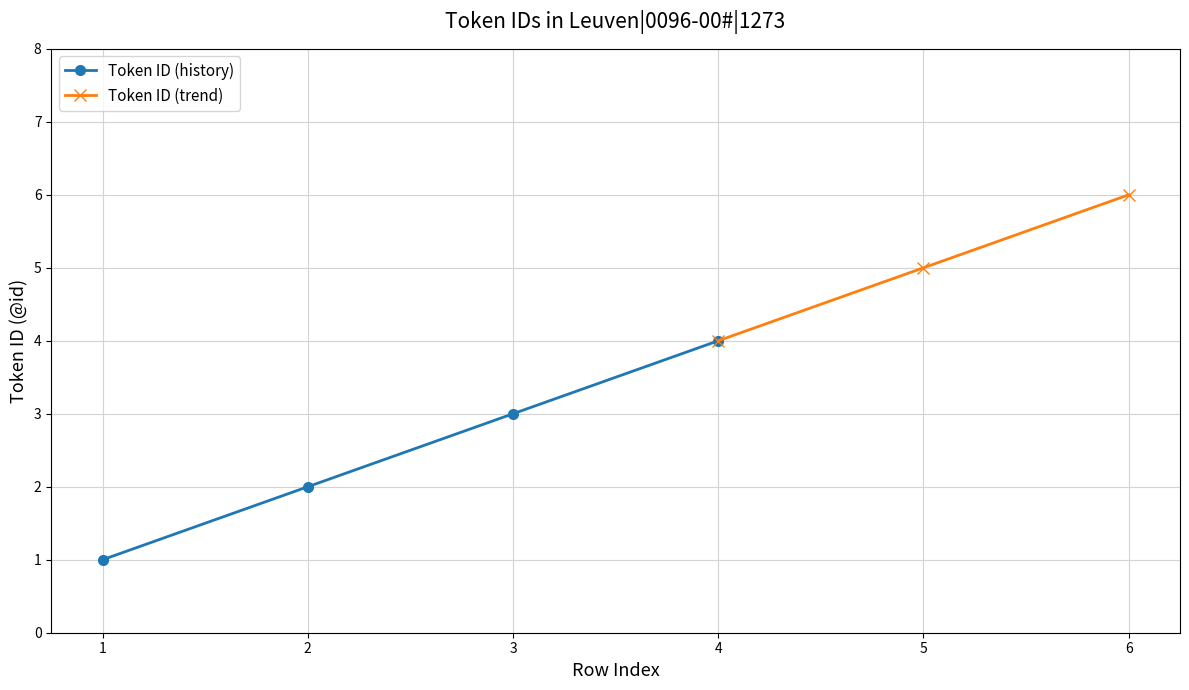

What is the difference between the maximum and minimum values?

5